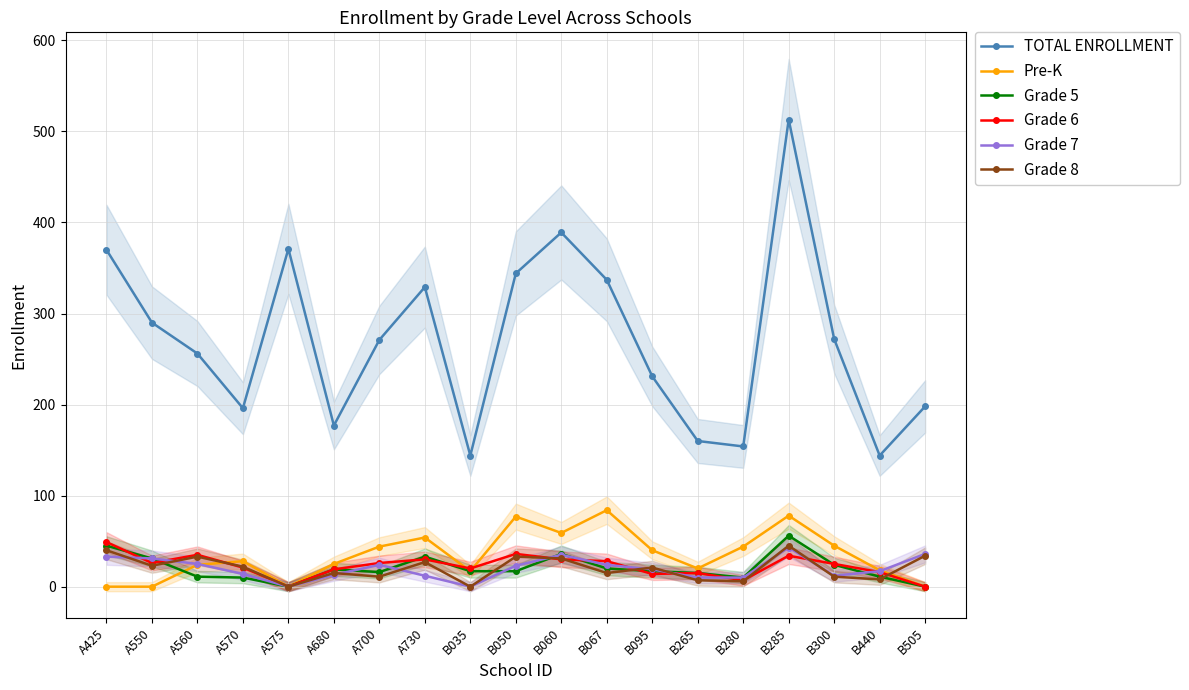

What is the spread (max minus min) of values at B265?

153